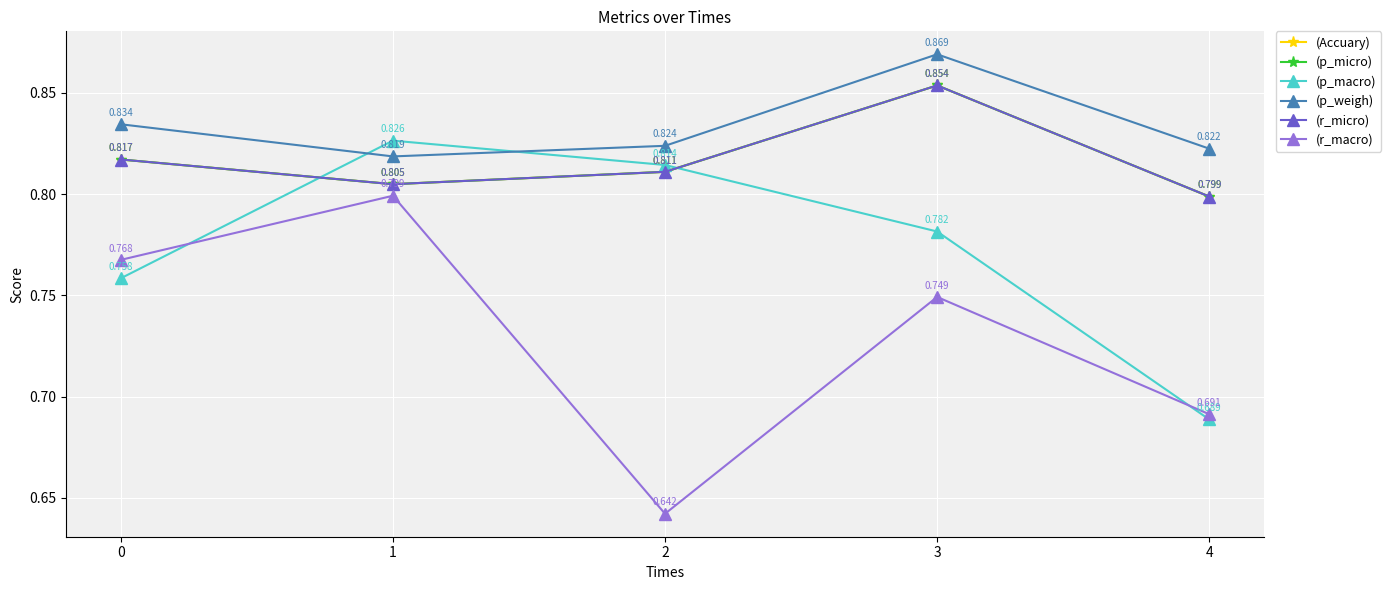

Does the chart have visible grid lines?

Yes